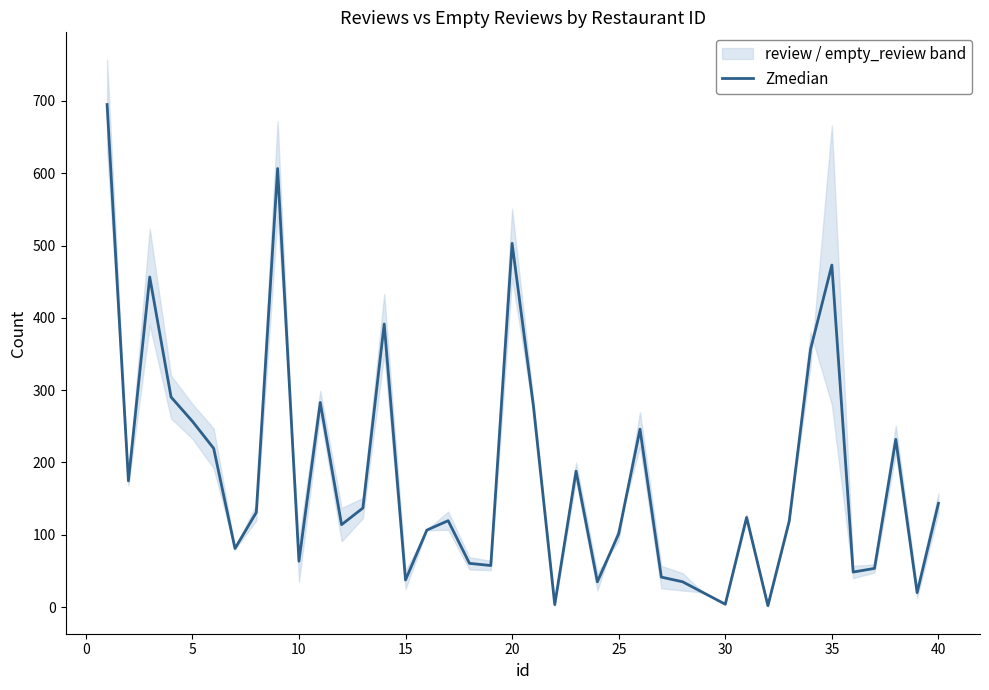

What is the sum of all values?

7309.0